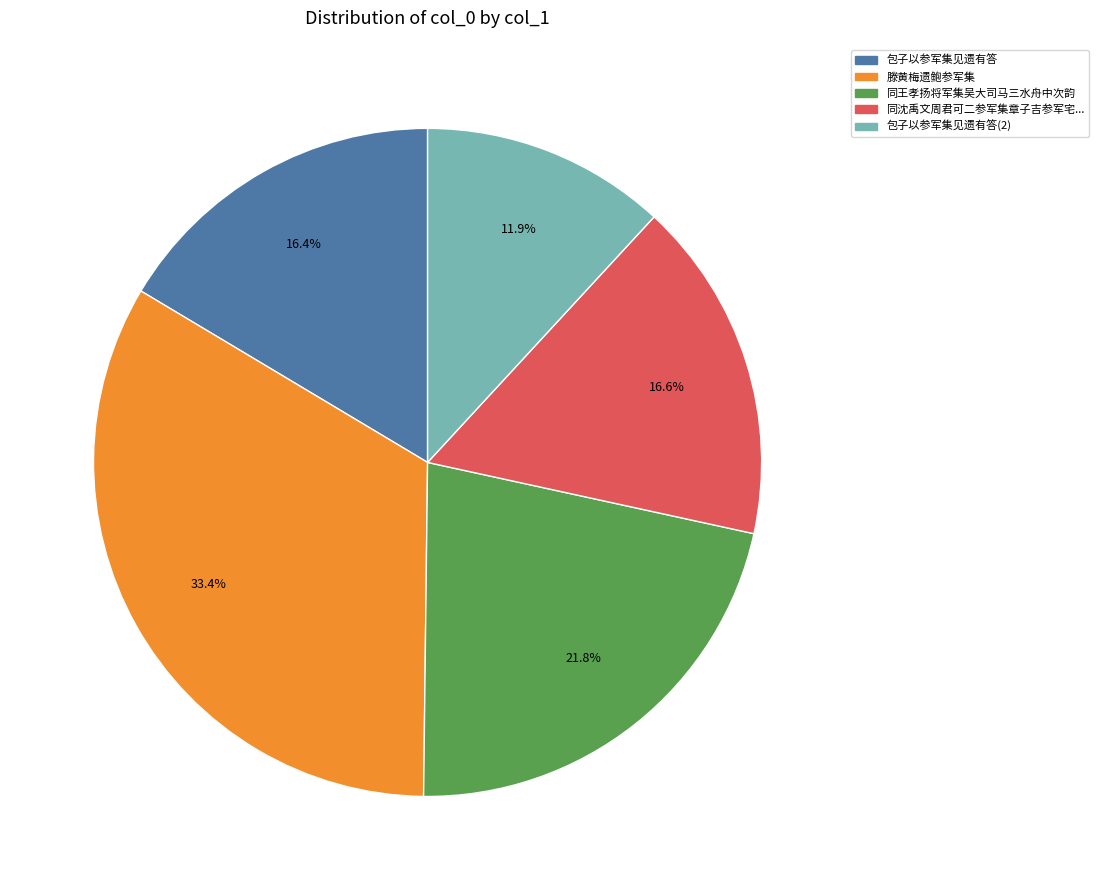

Is the sum of 同沈禹文周君可二参军集章子吉参军宅... and 同王孝扬将军集吴大司马三水舟中次韵 greater than half?

No